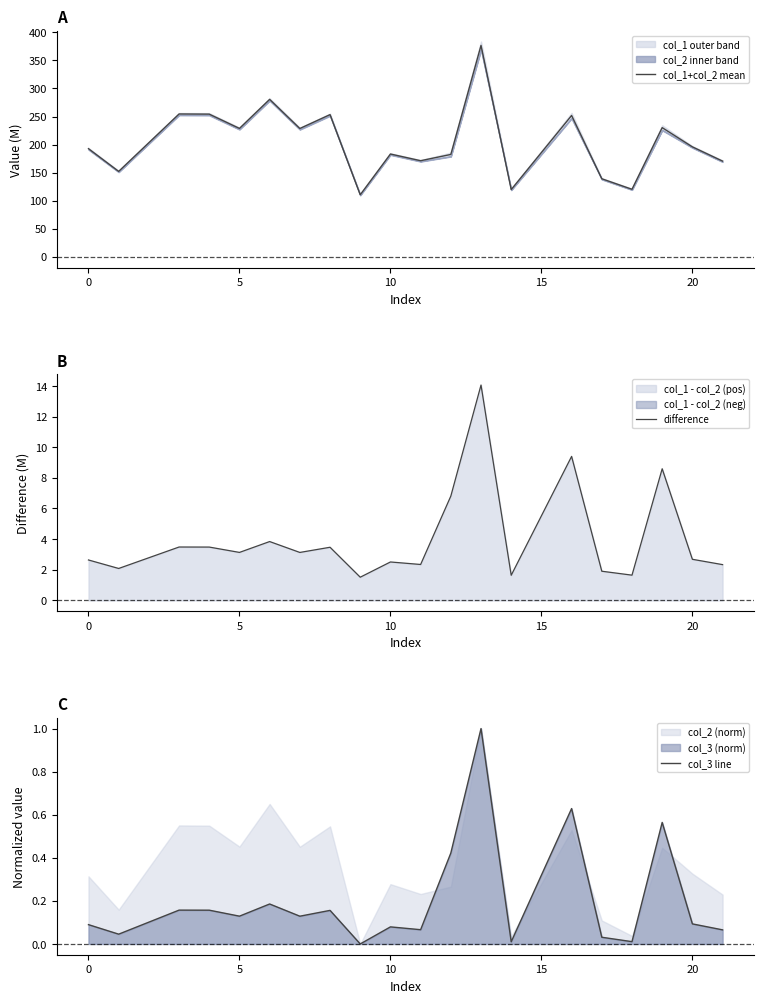

The difference series shows 0.8 at 5. True or false?

False